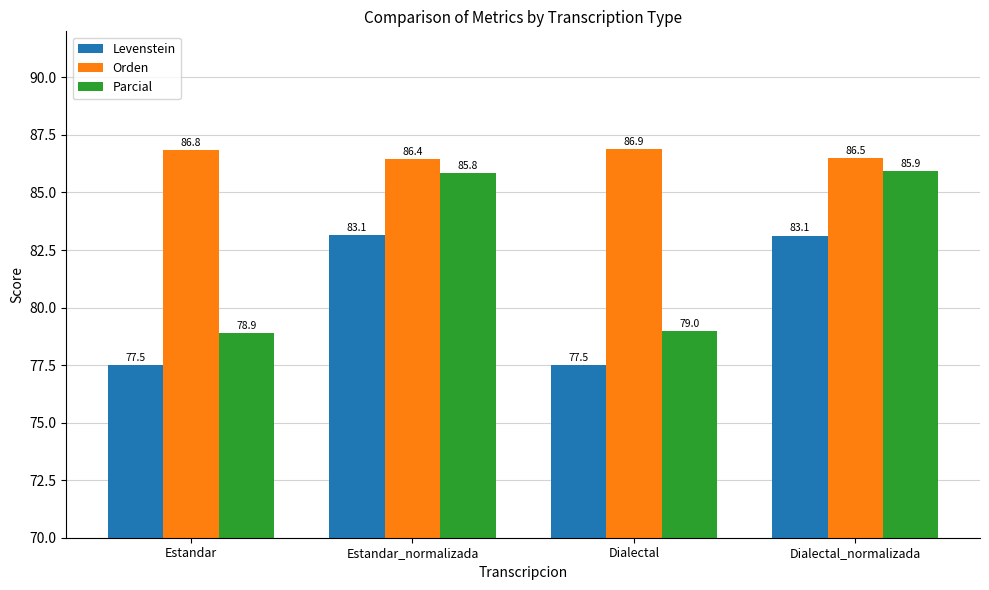

List the series in order of their overall mean, highest first.

Orden, Parcial, Levenstein